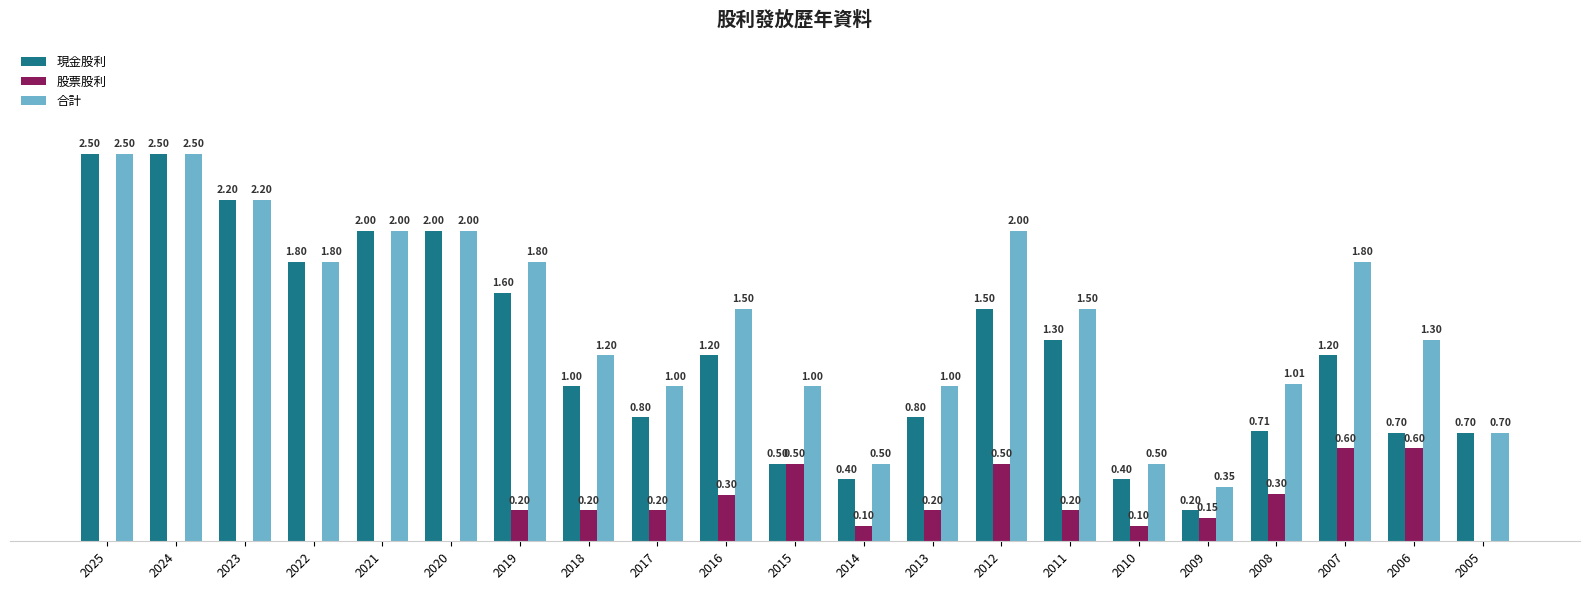

Which series changed the most between 2018 and 2008?

現金股利